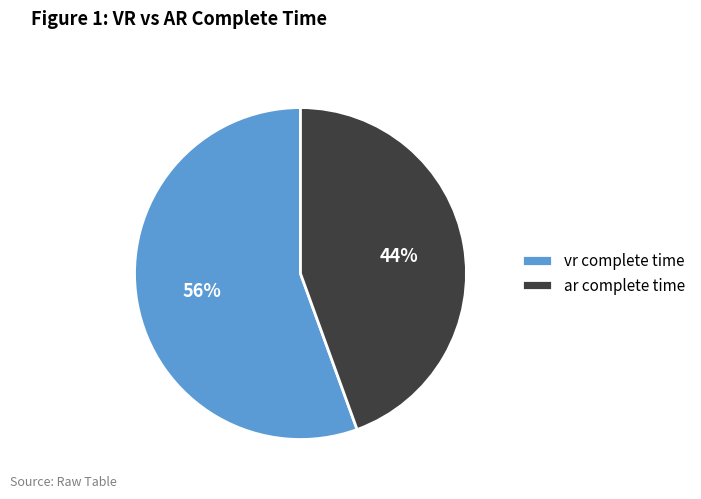

Do vr complete time and ar complete time together represent more than half of the pie?

Yes